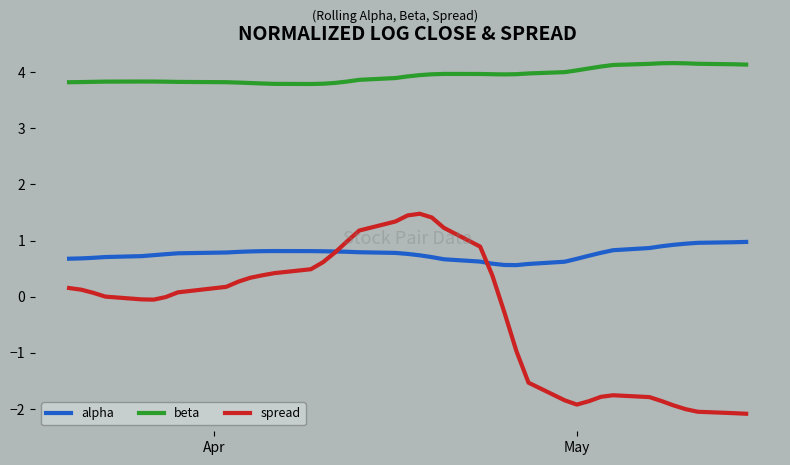

Which series has the largest range (max minus min)?

spread